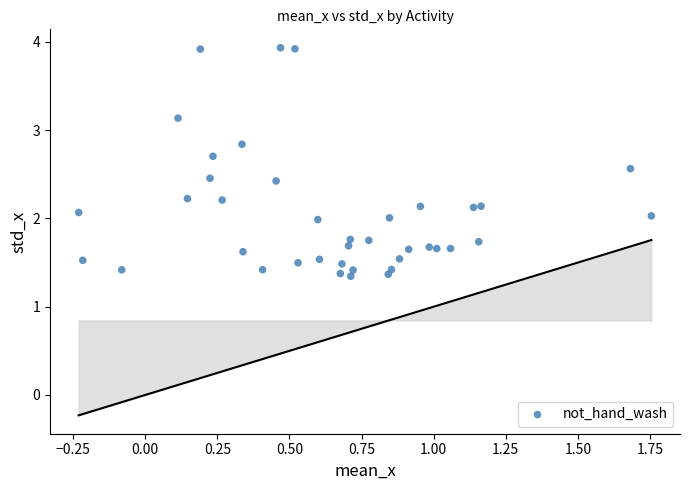

What is the range of X values (max minus min)?

2.0